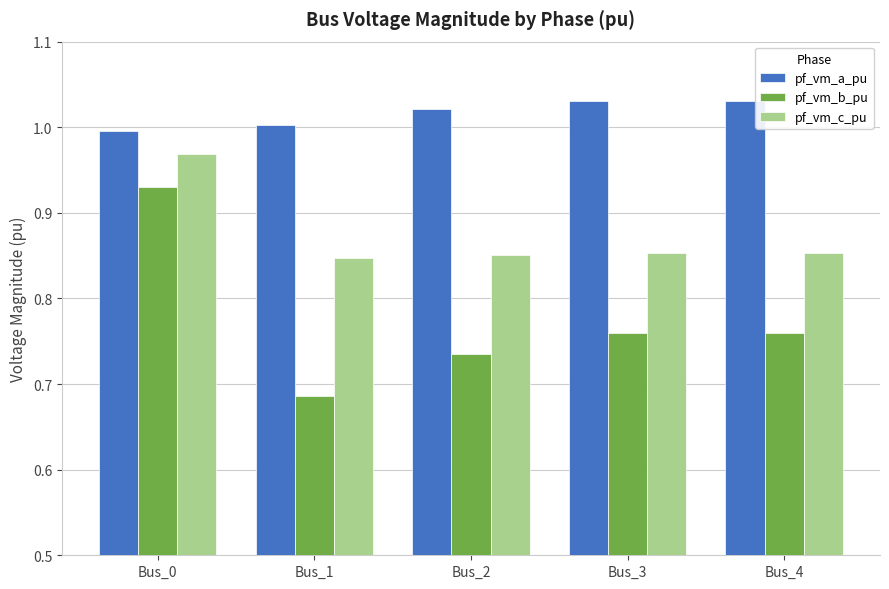

Which series changed the most between Bus_0 and Bus_4?

pf_vm_b_pu